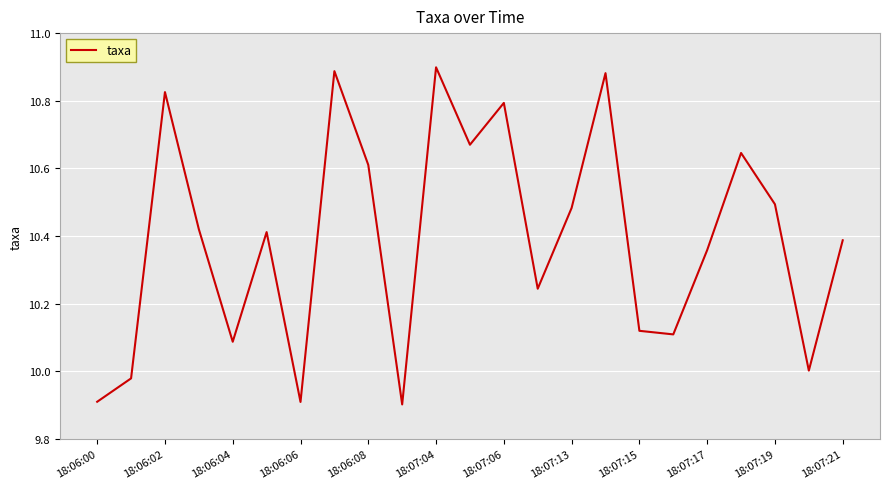

What is the minimum value shown in the chart?

9.9